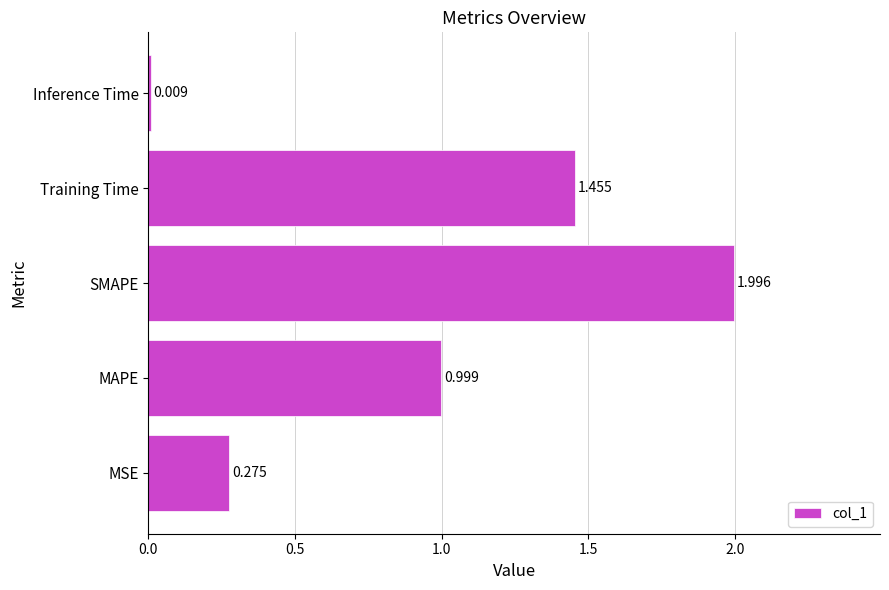

What is the difference between the maximum and minimum values?

2.0